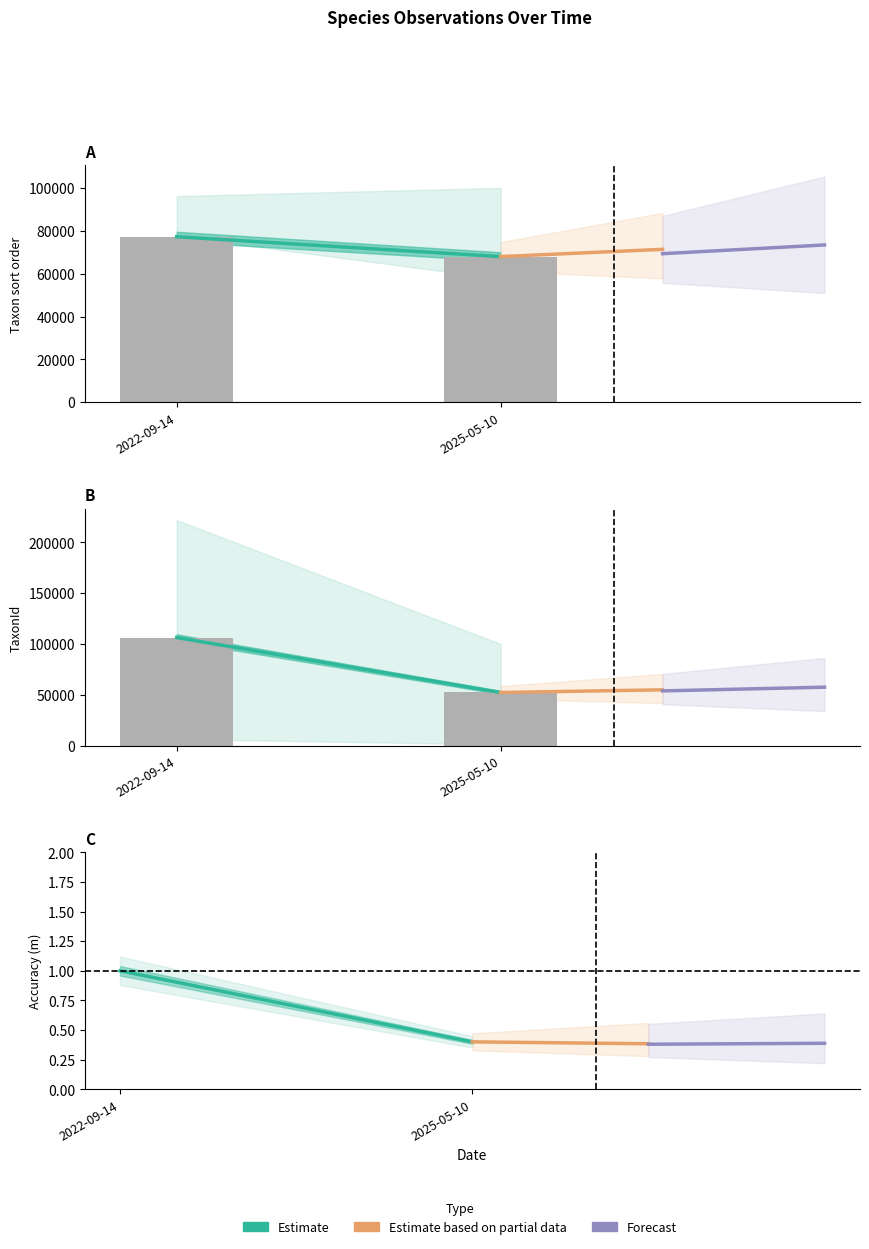

Which series changed the most between 2022-09-14 and 2025-05-10?

Estimate